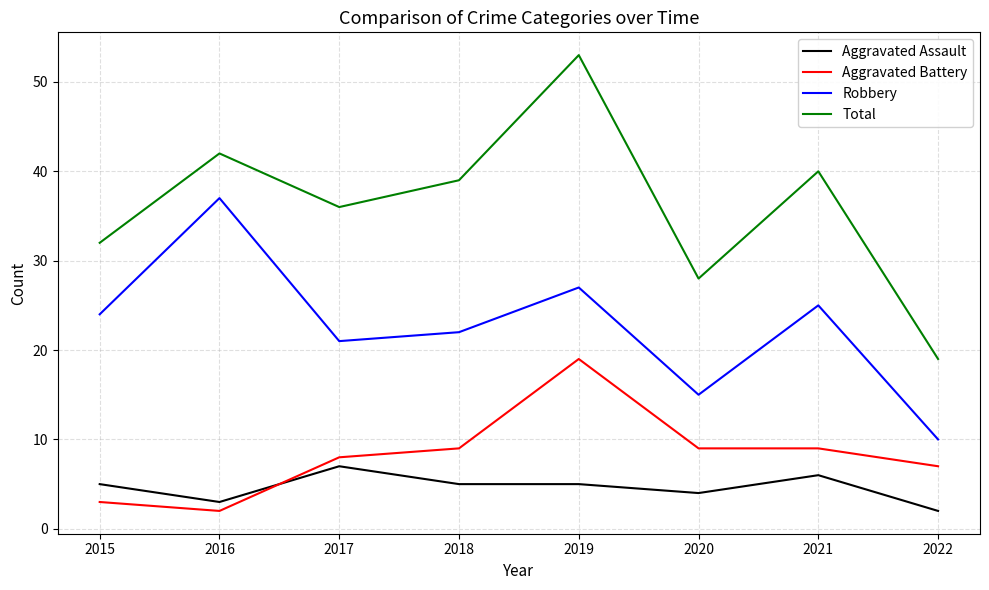

At how many categories does at least one series exceed 41?

2